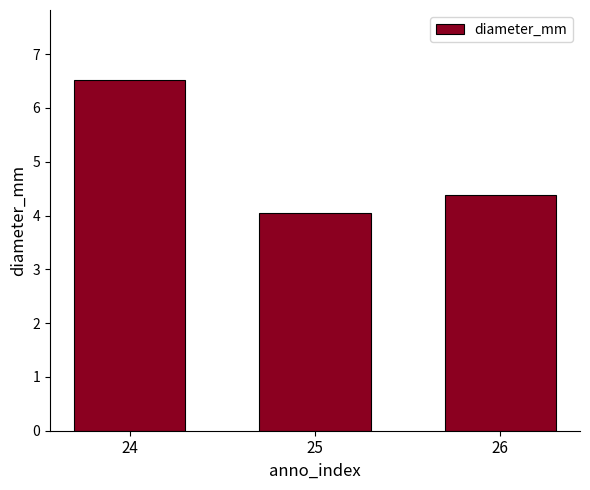

What is the minimum value shown in the chart?

4.1